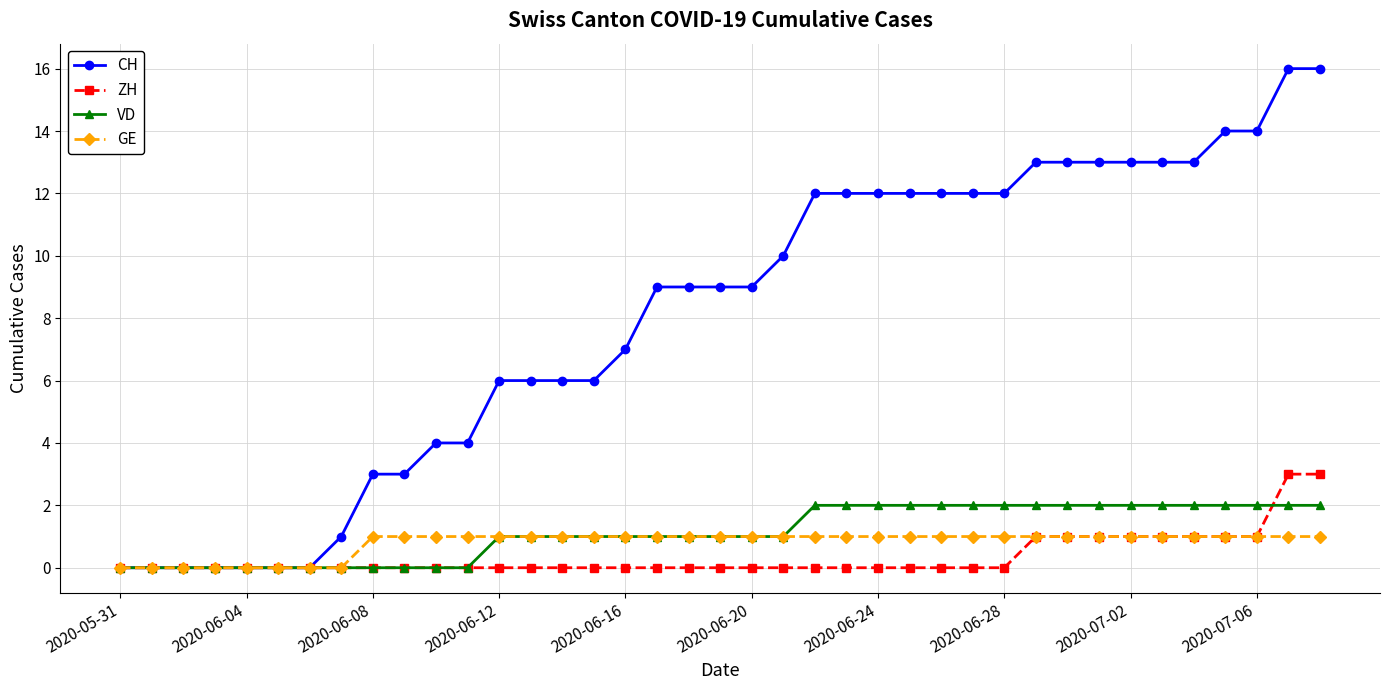

How many lines are shown in the chart?

4